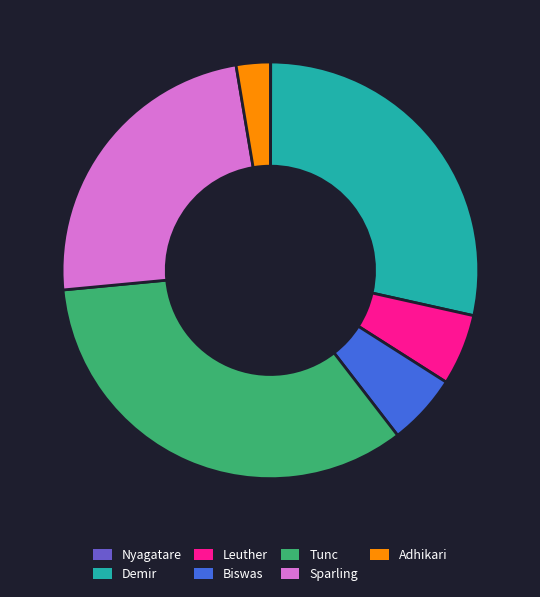

Is Demir the majority of the pie?

No